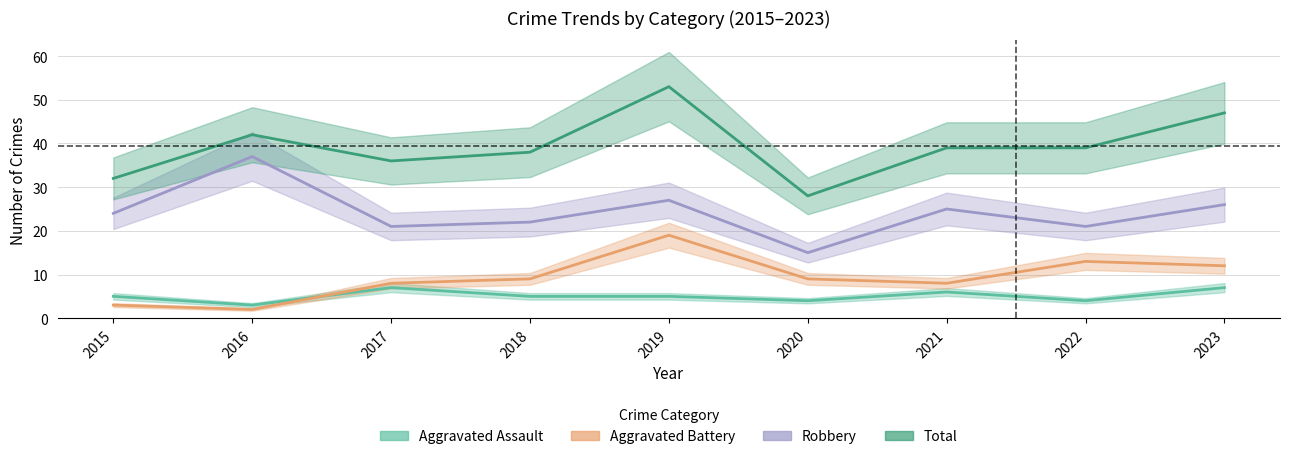

What is the spread (max minus min) of values at 2019?

48